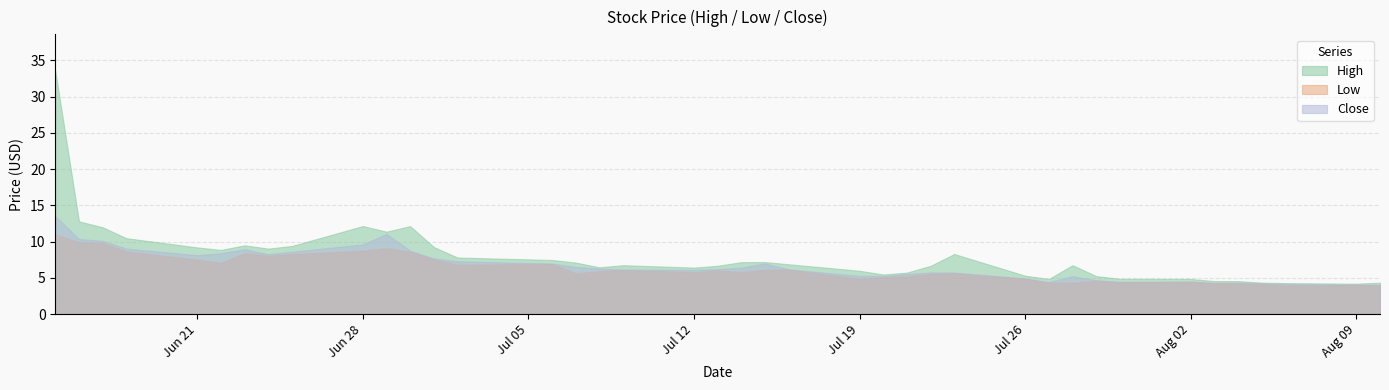

Which label corresponds to the largest value in the chart?

2021-06-15